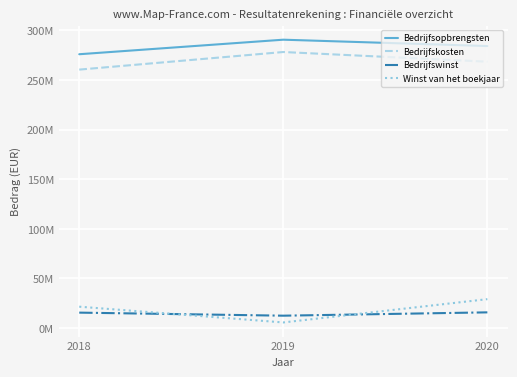

At which category is the sum across all series the highest?

2020